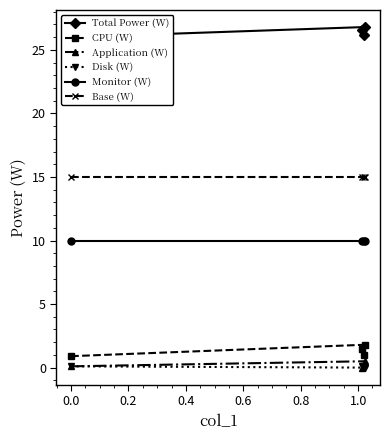

What is the lowest value of the Monitor (W) series?

10.0